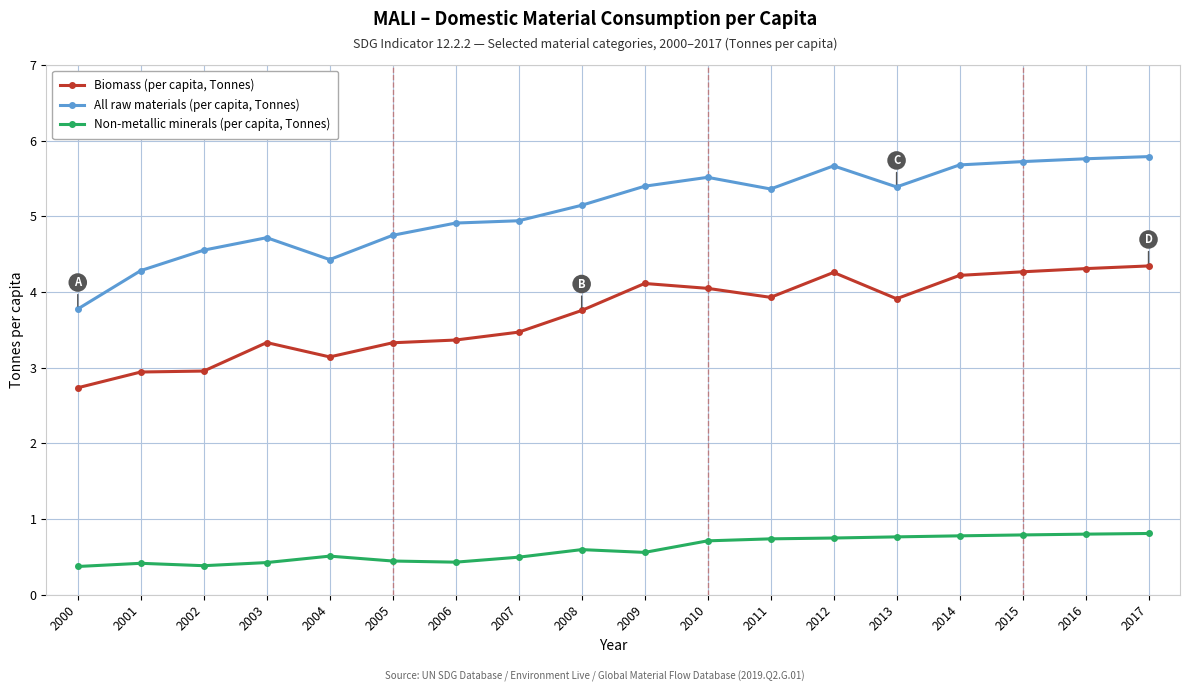

Is it true that All raw materials (per capita, Tonnes) equals 4.7 at 2003?

True